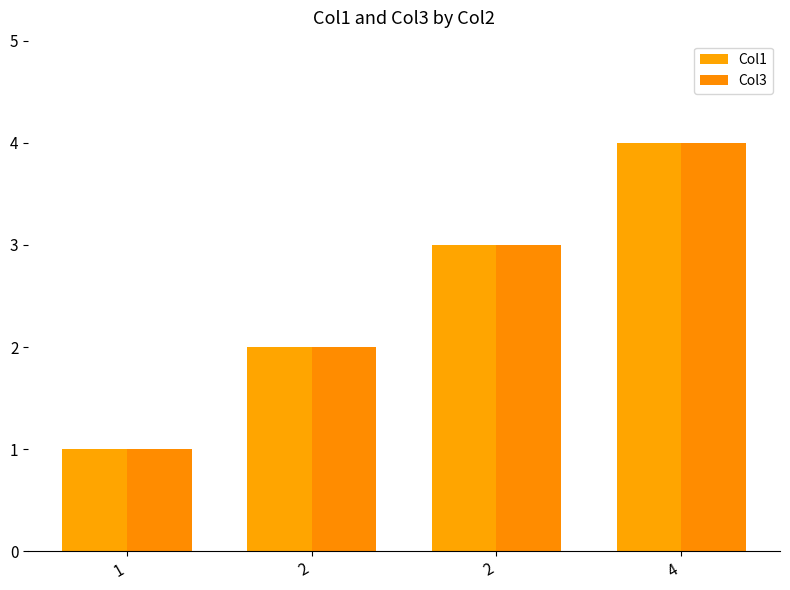

How many data points does each series have?

4